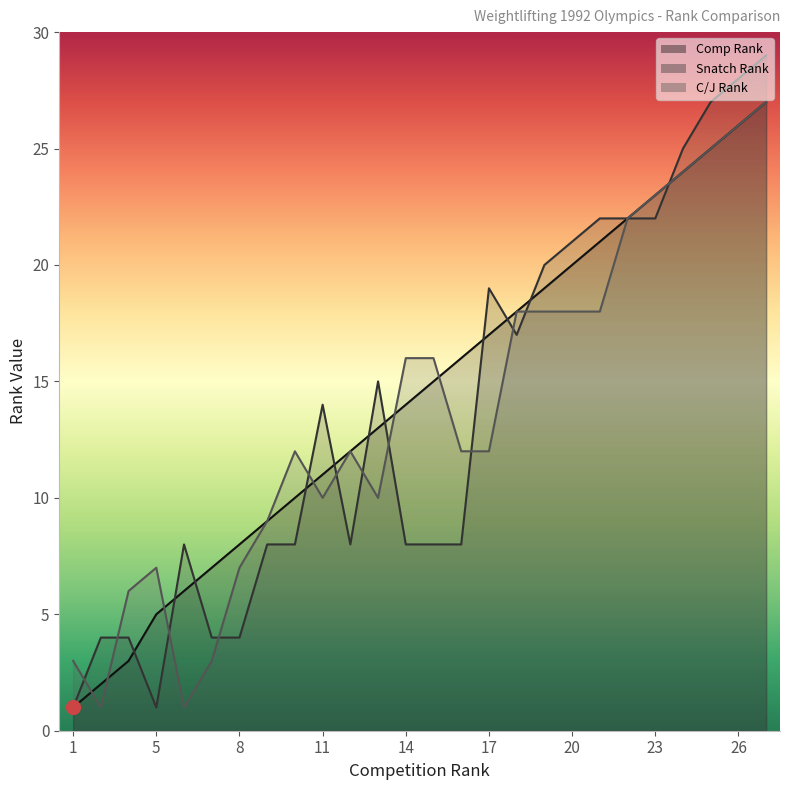

True or false: Snatch Rank and Comp Rank intersect in this chart.

True